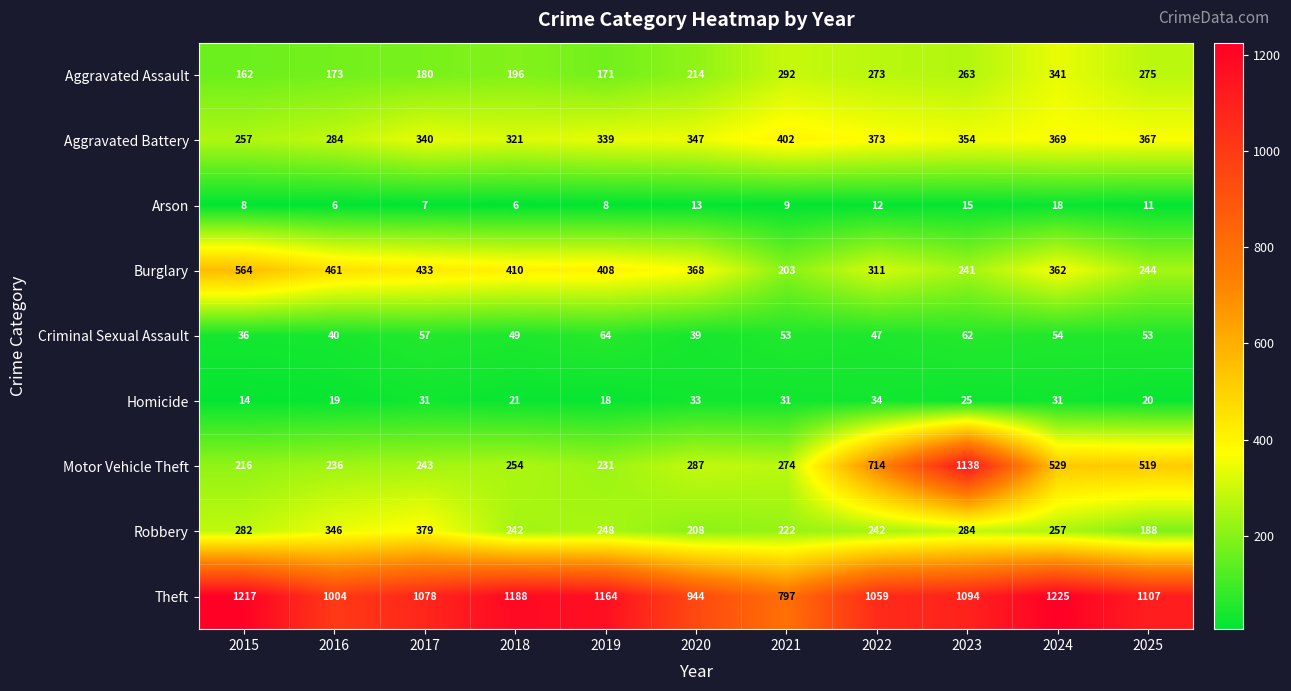

At how many categories does at least one series exceed 31?

11